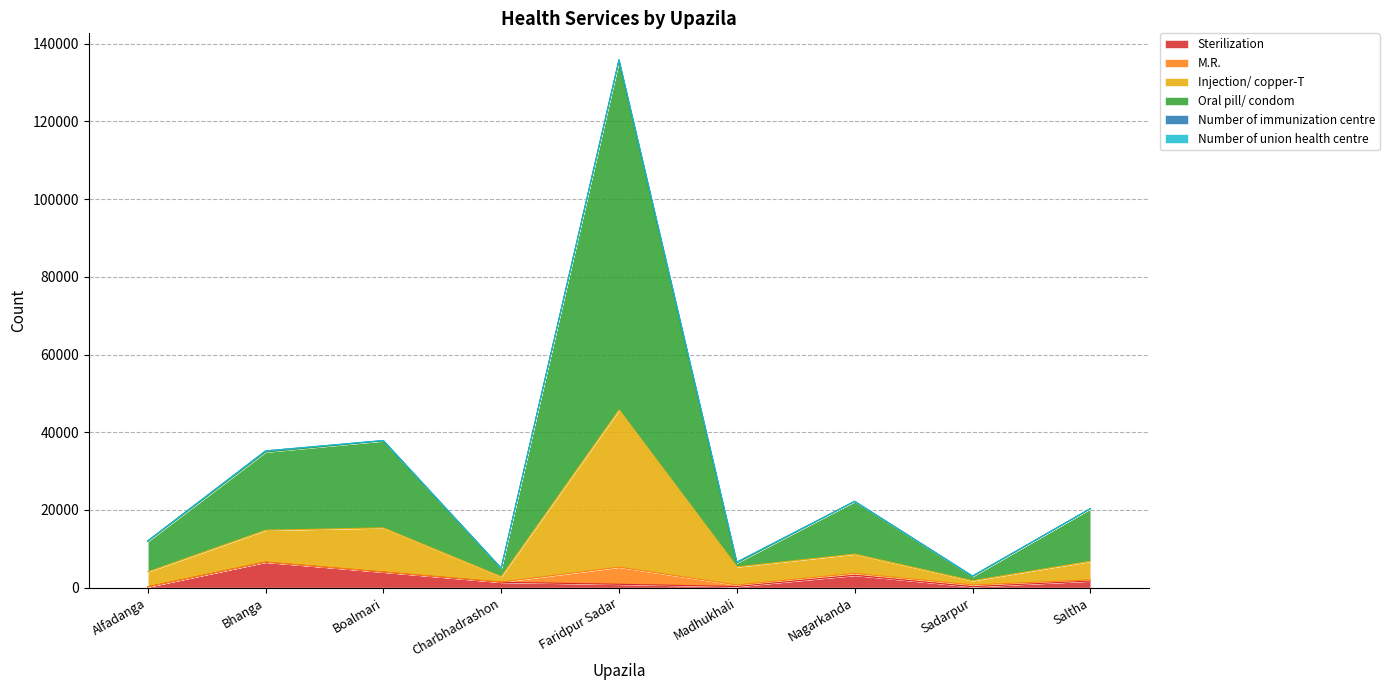

What position from the right is Faridpur Sadar?

5